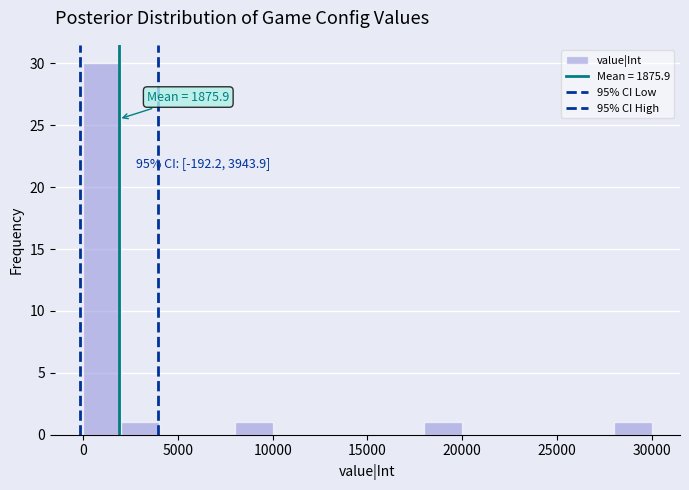

Read against the x-axis, roughly where is the centre of the tallest bar?

1000